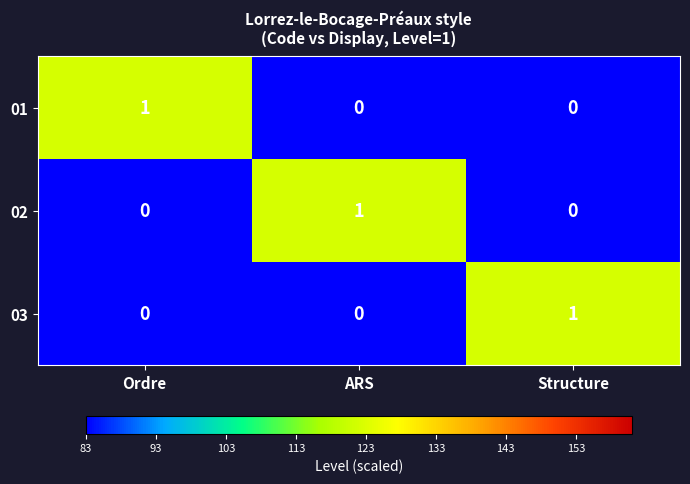

What is the difference between the highest and lowest values at Structure?

1